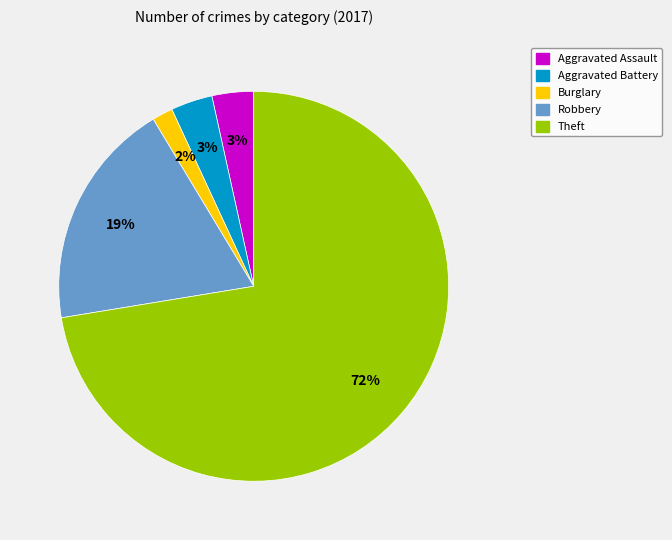

What percentage is the Aggravated Battery slice, to the nearest percent?

3%